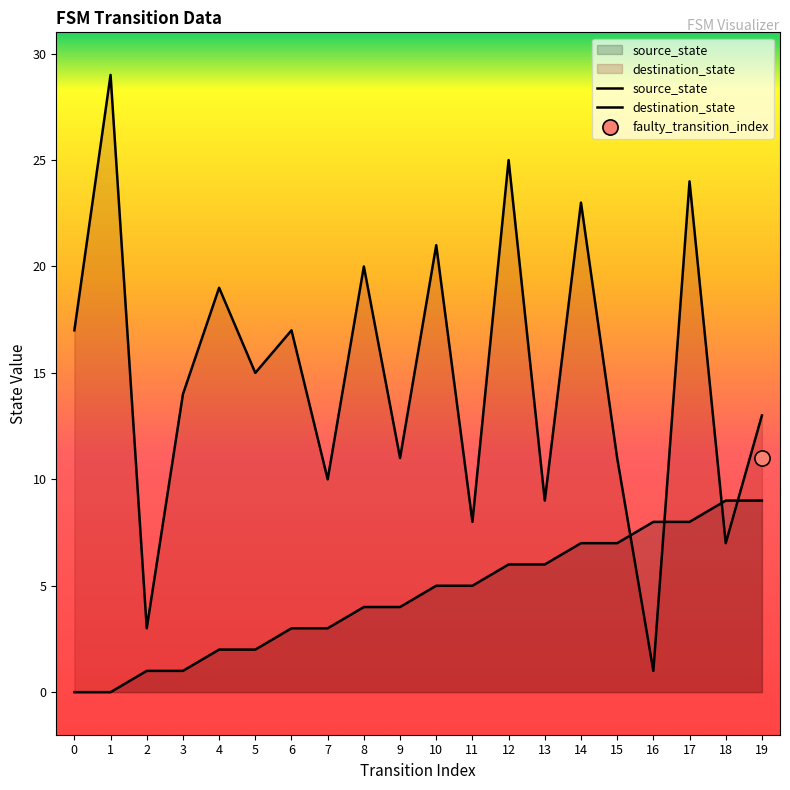

At how many categories does at least one series exceed 14?

10